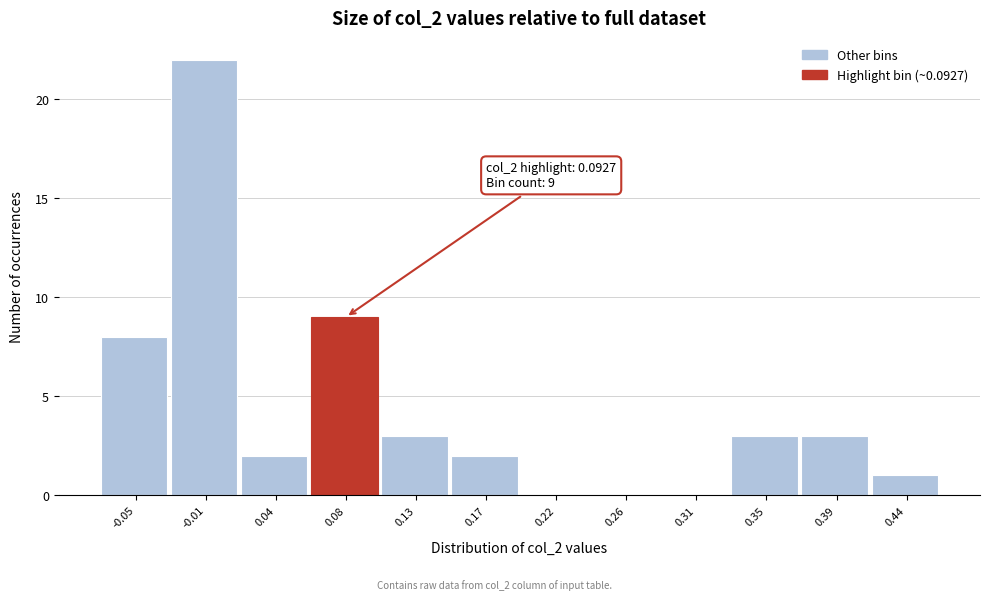

Over which range of the x-axis is the bar tallest?

-0.030 to 0.015